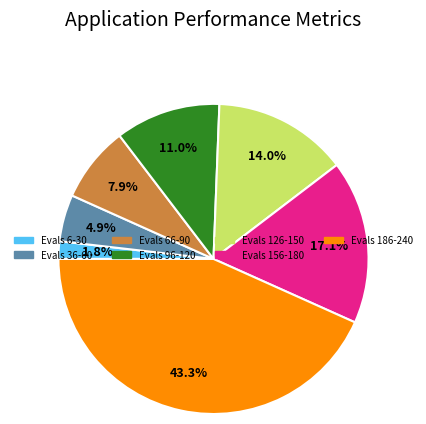

Rank the categories by value from lowest to highest.

Evals 6-30, Evals 36-60, Evals 66-90, Evals 96-120, Evals 126-150, Evals 156-180, Evals 186-240